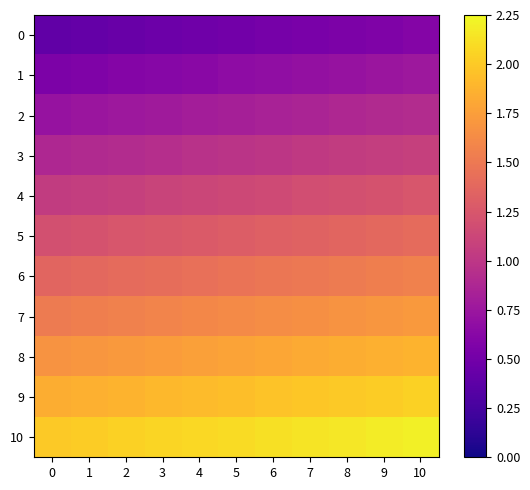

At how many categories does at least one series exceed 2?

10